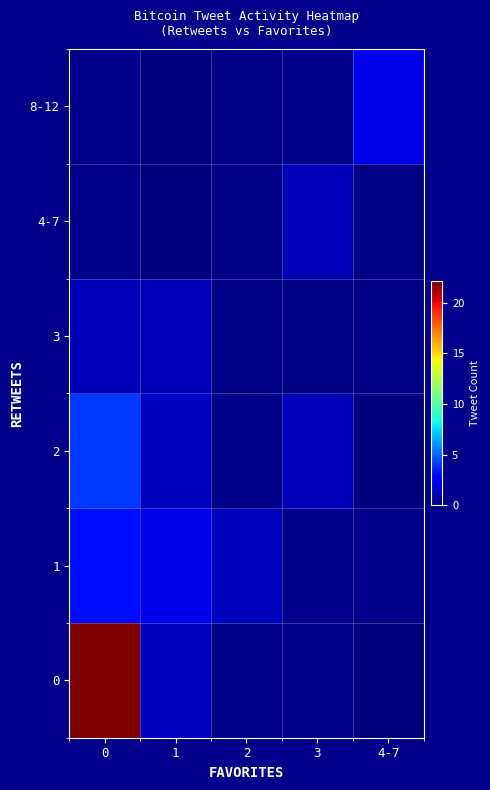

At how many categories does at least one series exceed 0?

5